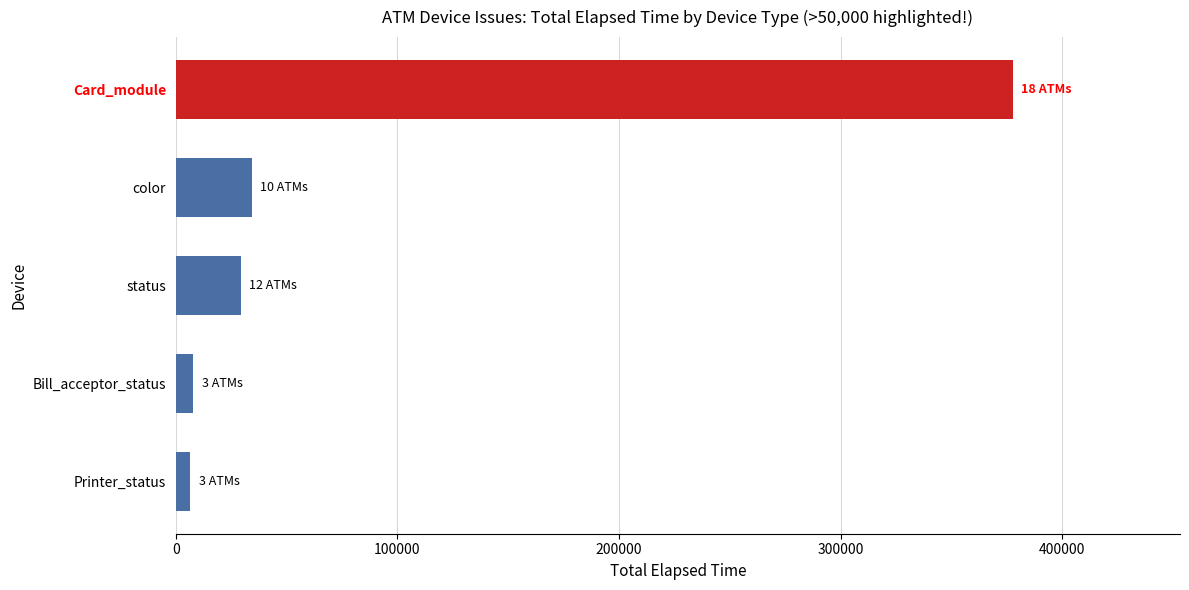

The value at color is 34307. True or false?

True